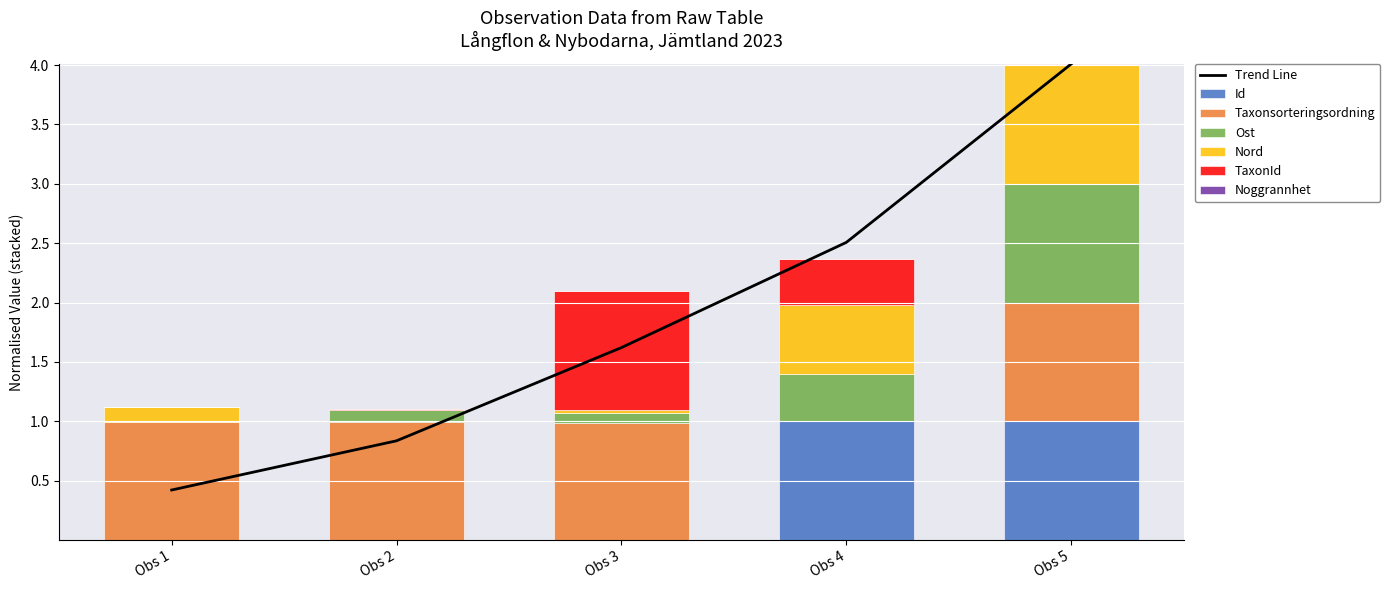

How many bars are there in total?

25